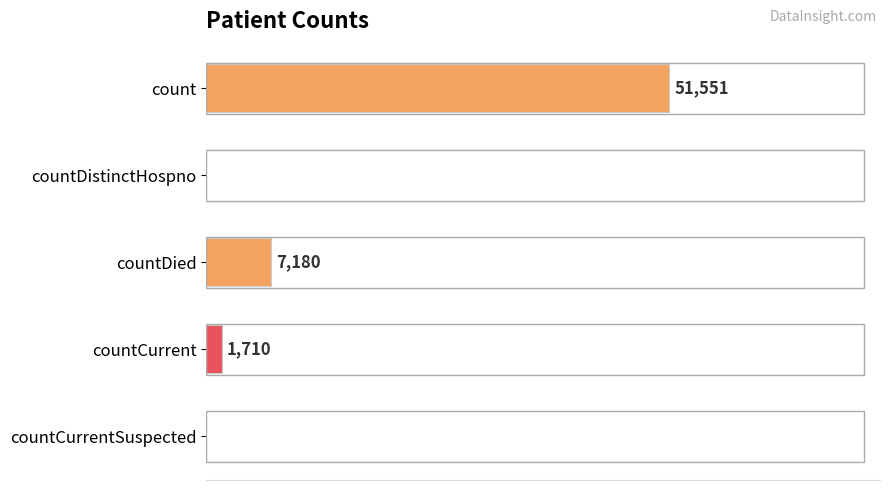

Between countDied and countCurrent, which is larger?

countDied